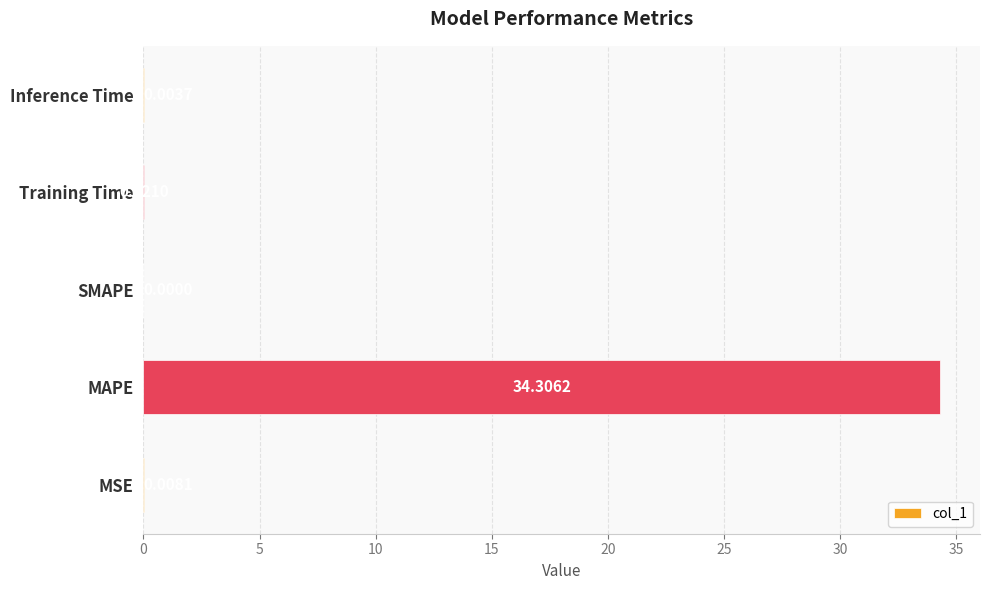

What is the change in value from MAPE to Training Time?

-34.3